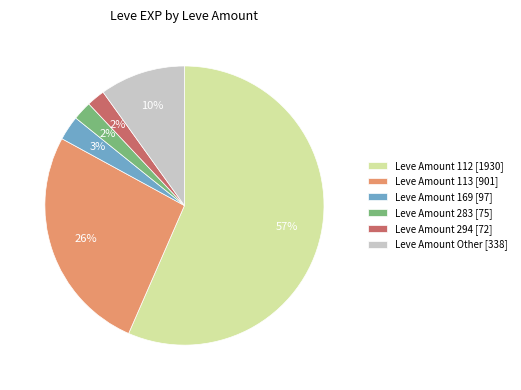

To the nearest percent, what is the average slice percentage?

17%